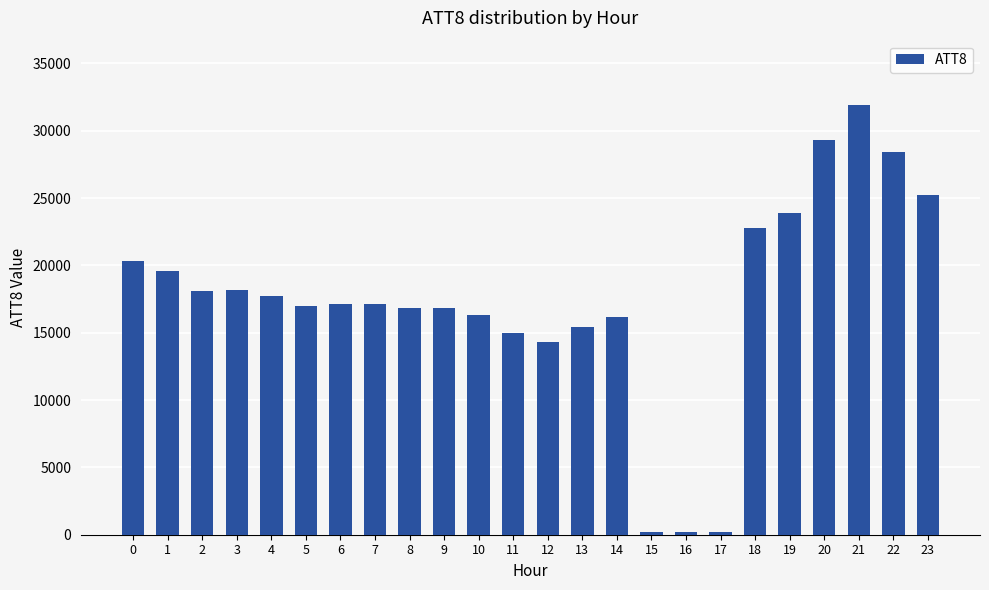

What is the value of the 17th bar from the left?

200